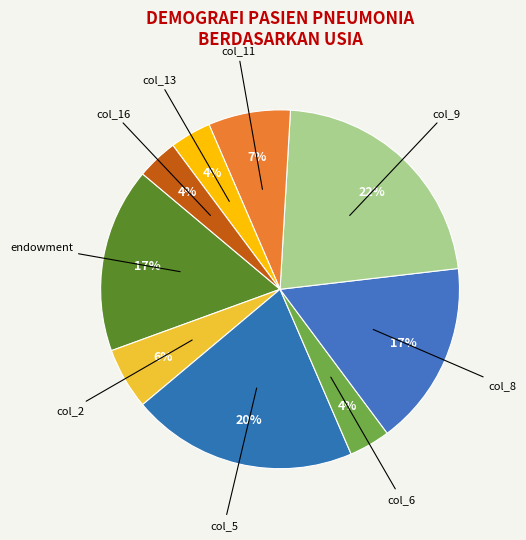

Which category has the biggest portion of the pie?

col_9